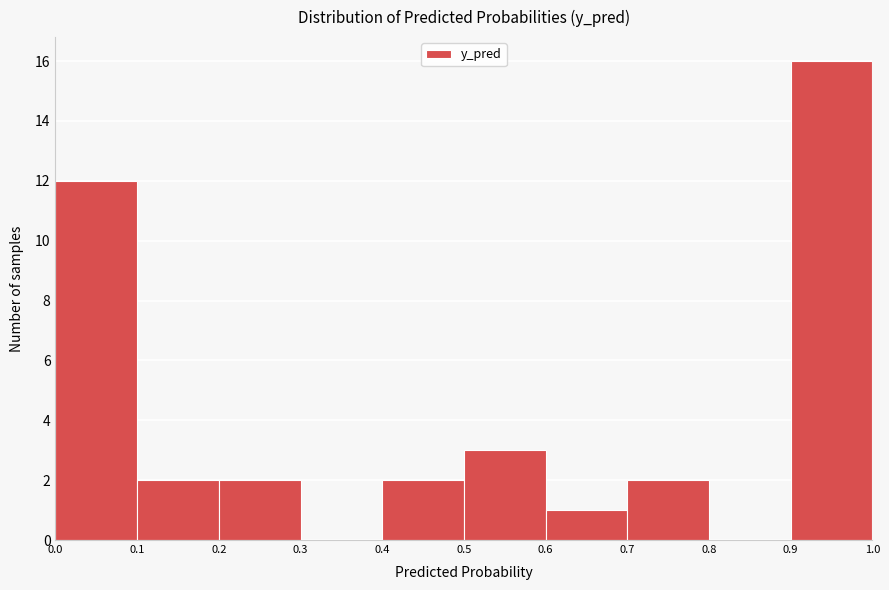

Reading left to right, list every bar in this chart as the range it spans on the x-axis followed by its height. The values are not printed on the chart, so give them approximately, as read against the axis.

0.0 to 0.1: 12
0.1 to 0.2: 2
0.2 to 0.3: 2
0.3 to 0.4: 0
0.4 to 0.5: 2
0.5 to 0.6: 3
0.6 to 0.7: 1
0.7 to 0.8: 2
0.8 to 0.9: 0
0.9 to 1.0: 16